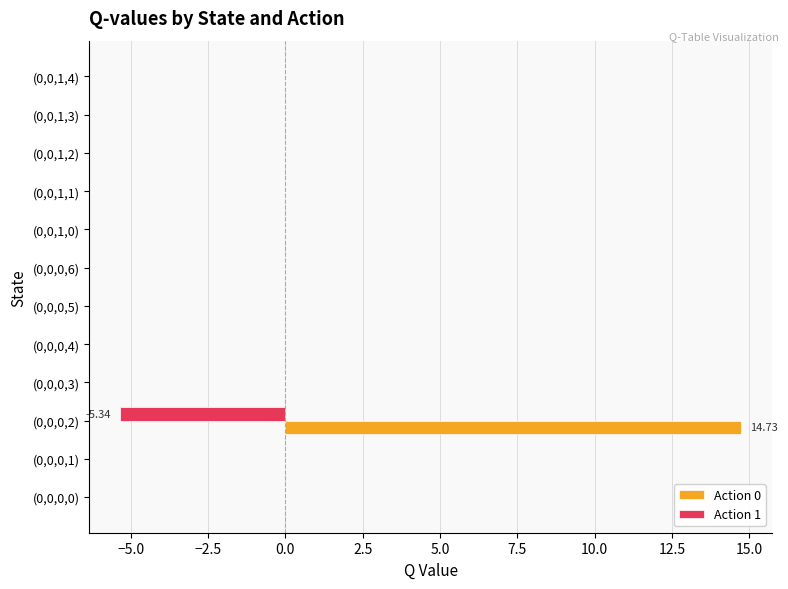

What is the sum of all Action 1 values?

-5.3